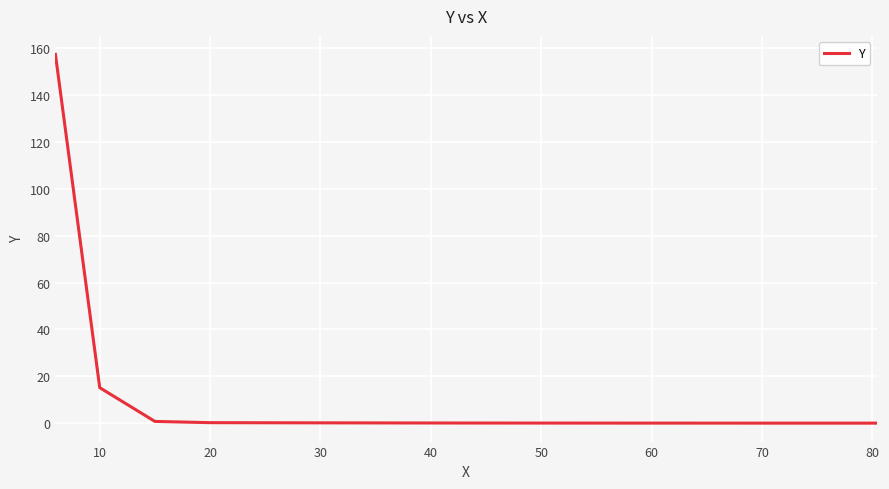

What is the greatest value displayed?

157.3